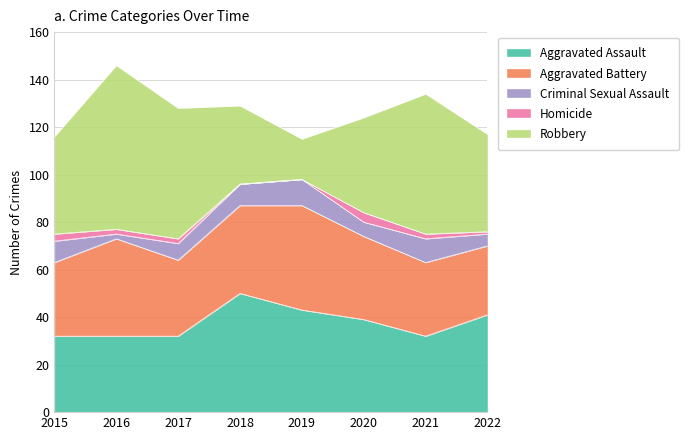

How many lines are shown in the chart?

5